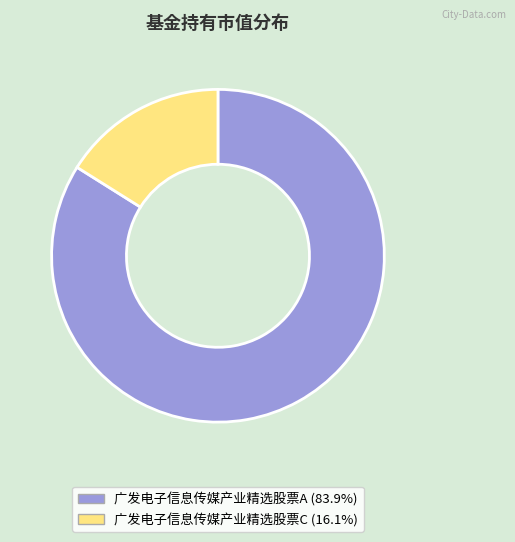

What is the largest slice in the pie chart?

广发电子信息传媒产业精选股票A